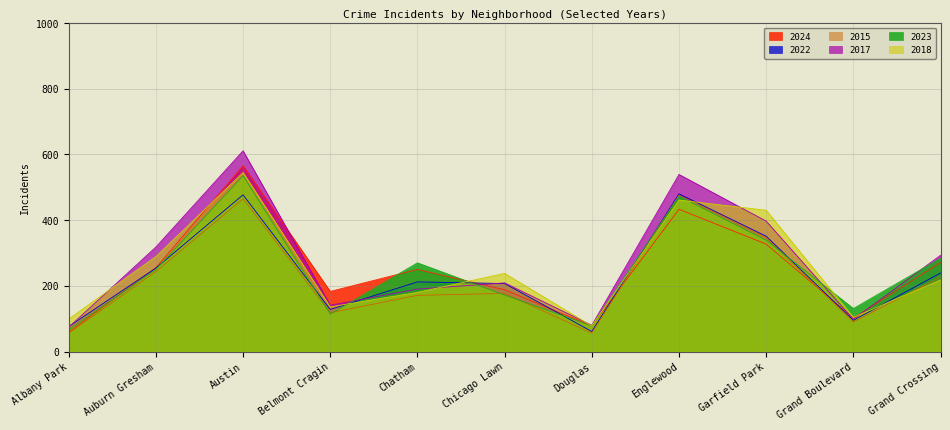

Which series has the largest total across all categories?

2017